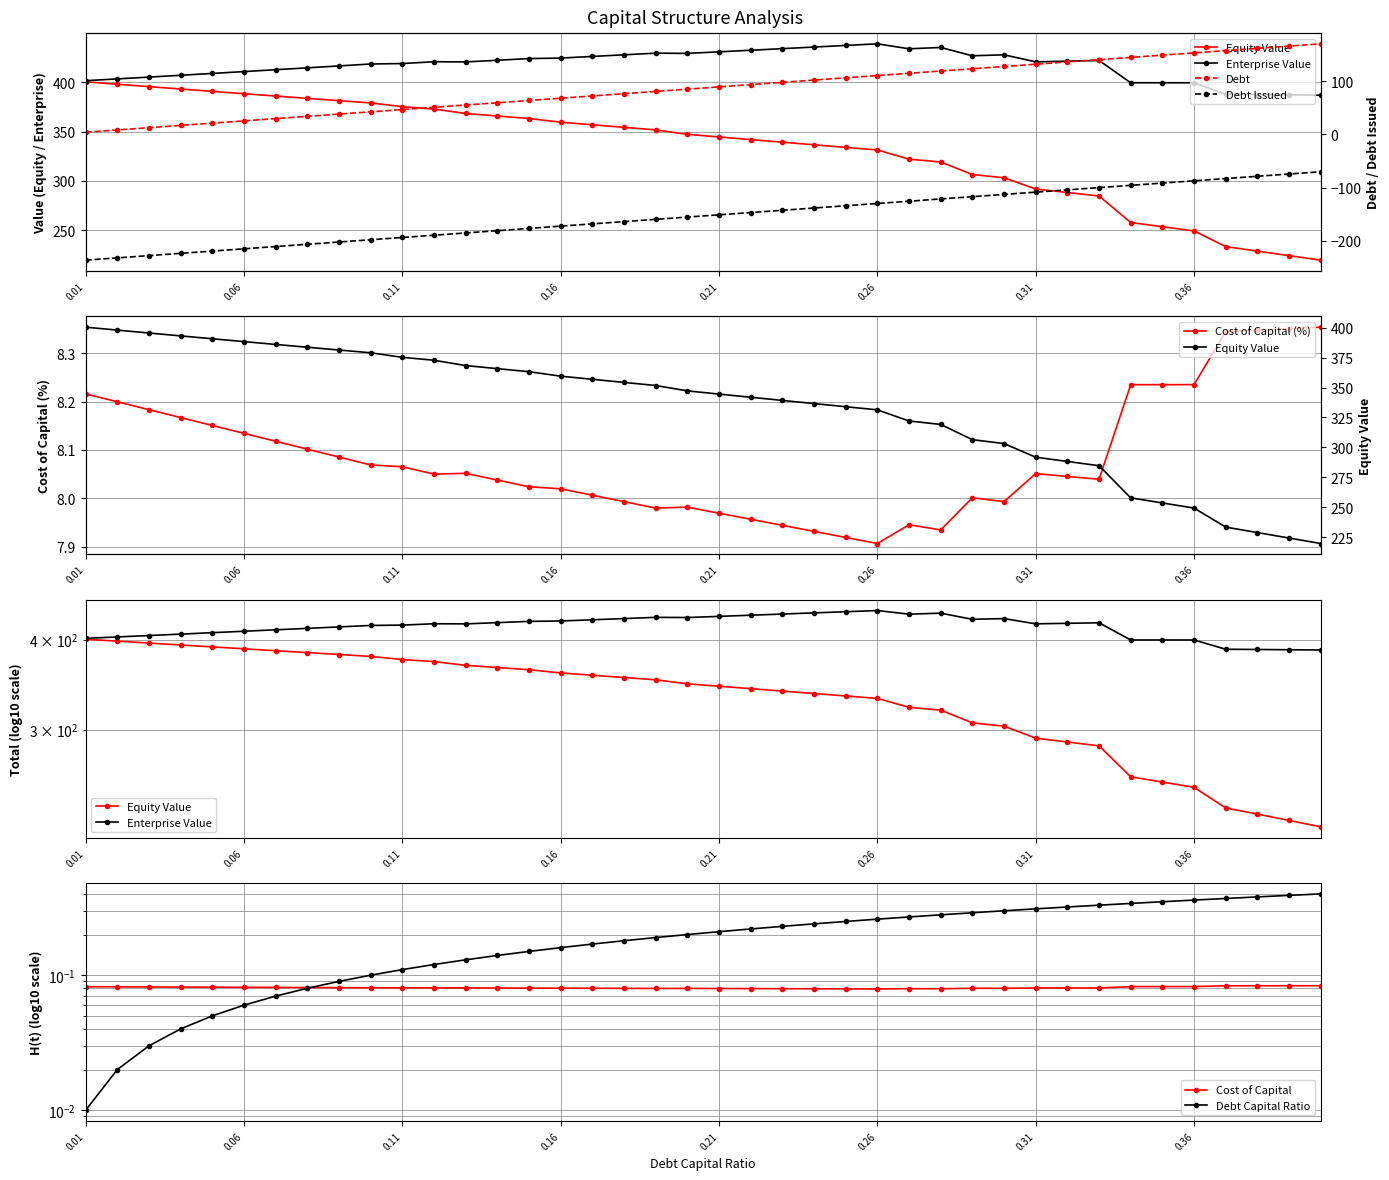

True or false: Cost of Capital (%) has more than 1 interior local peaks.

True